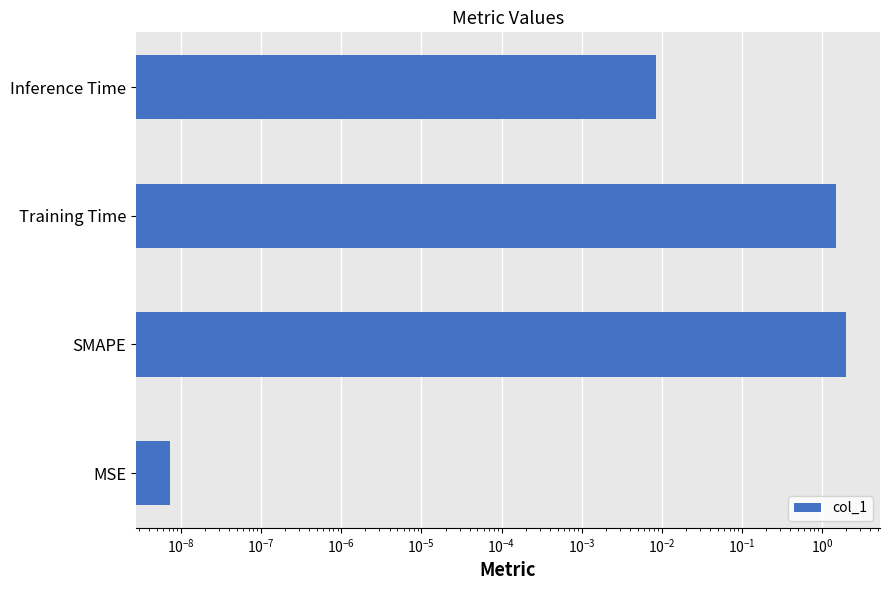

What is the sum of all values?

3.5